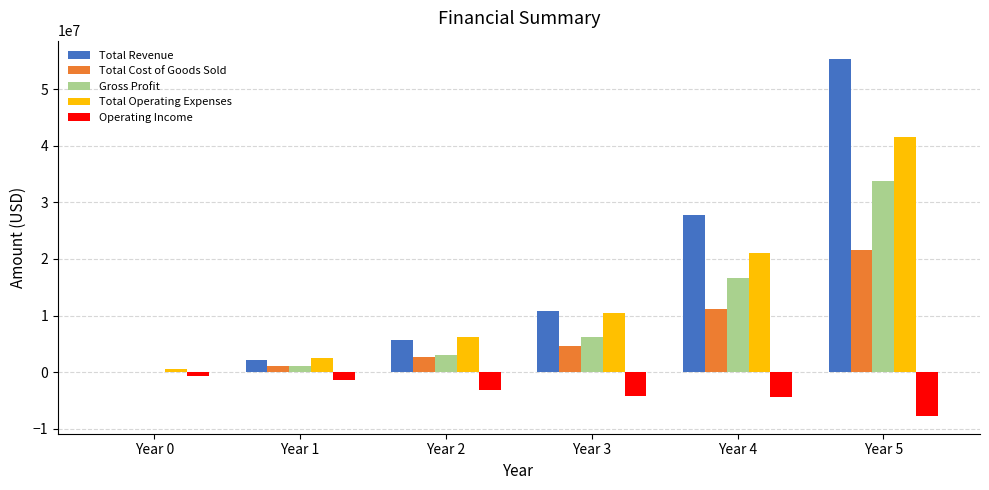

How many categories are shown in the chart?

6